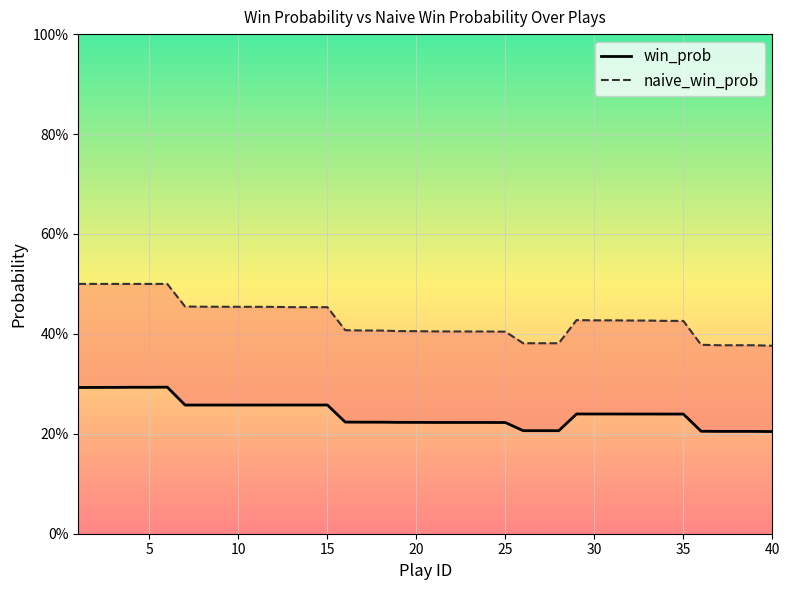

How many lines are shown in the chart?

2